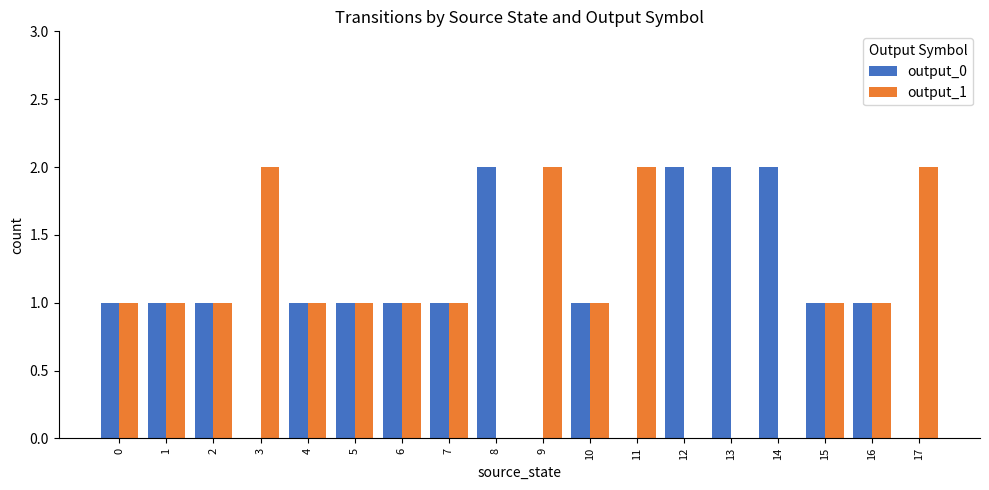

True or false: output_0 has a value of 1 at 8.

False